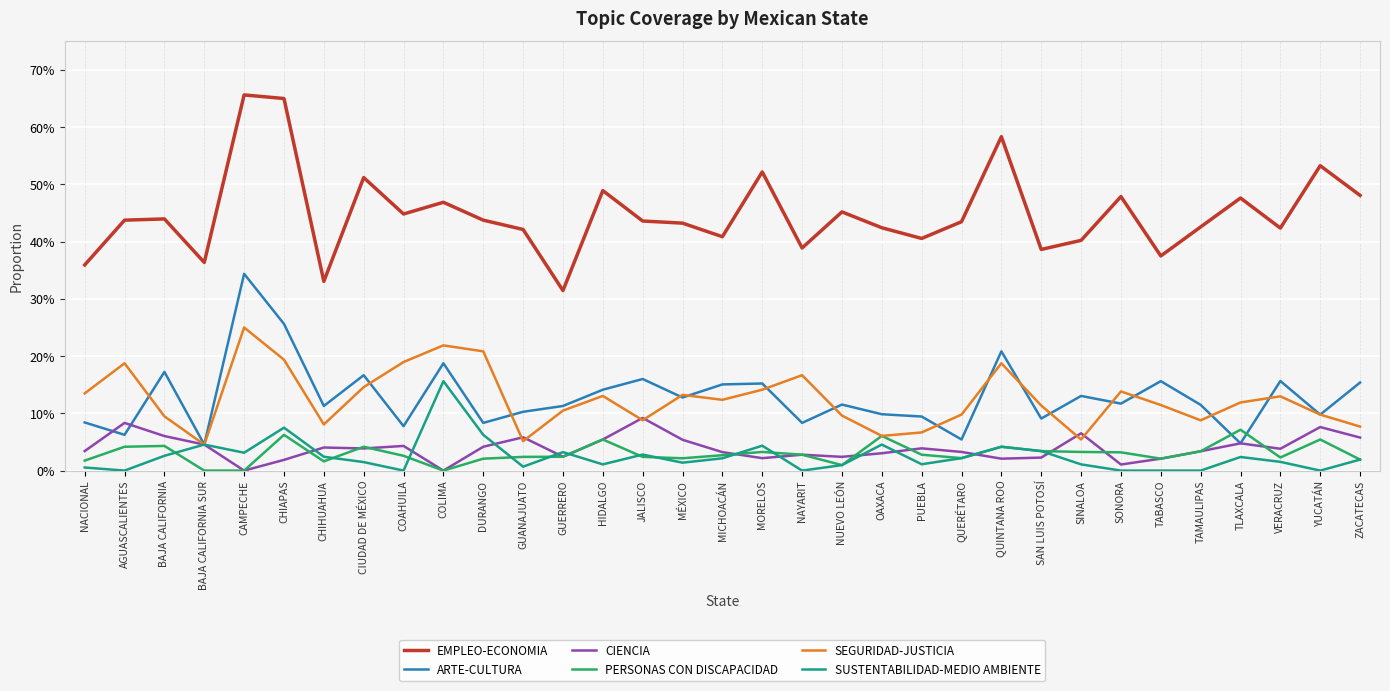

Reading right to left, transcribe all the data shown in this chart.

EMPLEO-ECONOMIA: ZACATECAS=0.5	YUCATÁN=0.5	VERACRUZ=0.4	TLAXCALA=0.5	TAMAULIPAS=0.4	TABASCO=0.4	SONORA=0.5	SINALOA=0.4	SAN LUIS POTOSÍ=0.4	QUINTANA ROO=0.6	QUERÉTARO=0.4	PUEBLA=0.4	OAXACA=0.4	NUEVO LEÓN=0.5	NAYARIT=0.4	MORELOS=0.5	MICHOACÁN=0.4	MÉXICO=0.4	JALISCO=0.4	HIDALGO=0.5	GUERRERO=0.3	GUANAJUATO=0.4	DURANGO=0.4	COLIMA=0.5	COAHUILA=0.4	CIUDAD DE MÉXICO=0.5	CHIHUAHUA=0.3	CHIAPAS=0.7	CAMPECHE=0.7	BAJA CALIFORNIA SUR=0.4	BAJA CALIFORNIA=0.4	AGUASCALIENTES=0.4	NACIONAL=0.4
ARTE-CULTURA: ZACATECAS=0.2	YUCATÁN=0.1	VERACRUZ=0.2	TLAXCALA=0.0	TAMAULIPAS=0.1	TABASCO=0.2	SONORA=0.1	SINALOA=0.1	SAN LUIS POTOSÍ=0.1	QUINTANA ROO=0.2	QUERÉTARO=0.1	PUEBLA=0.1	OAXACA=0.1	NUEVO LEÓN=0.1	NAYARIT=0.1	MORELOS=0.2	MICHOACÁN=0.2	MÉXICO=0.1	JALISCO=0.2	HIDALGO=0.1	GUERRERO=0.1	GUANAJUATO=0.1	DURANGO=0.1	COLIMA=0.2	COAHUILA=0.1	CIUDAD DE MÉXICO=0.2	CHIHUAHUA=0.1	CHIAPAS=0.3	CAMPECHE=0.3	BAJA CALIFORNIA SUR=0.0	BAJA CALIFORNIA=0.2	AGUASCALIENTES=0.1	NACIONAL=0.1
CIENCIA: ZACATECAS=0.1	YUCATÁN=0.1	VERACRUZ=0.0	TLAXCALA=0.0	TAMAULIPAS=0.0	TABASCO=0.0	SONORA=0.0	SINALOA=0.1	SAN LUIS POTOSÍ=0.0	QUINTANA ROO=0.0	QUERÉTARO=0.0	PUEBLA=0.0	OAXACA=0.0	NUEVO LEÓN=0.0	NAYARIT=0.0	MORELOS=0.0	MICHOACÁN=0.0	MÉXICO=0.1	JALISCO=0.1	HIDALGO=0.1	GUERRERO=0.0	GUANAJUATO=0.1	DURANGO=0.0	COLIMA=0.0	COAHUILA=0.0	CIUDAD DE MÉXICO=0.0	CHIHUAHUA=0.0	CHIAPAS=0.0	CAMPECHE=0.0	BAJA CALIFORNIA SUR=0.0	BAJA CALIFORNIA=0.1	AGUASCALIENTES=0.1	NACIONAL=0.0
PERSONAS CON DISCAPACIDAD: ZACATECAS=0.0	YUCATÁN=0.1	VERACRUZ=0.0	TLAXCALA=0.1	TAMAULIPAS=0.0	TABASCO=0.0	SONORA=0.0	SINALOA=0.0	SAN LUIS POTOSÍ=0.0	QUINTANA ROO=0.0	QUERÉTARO=0.0	PUEBLA=0.0	OAXACA=0.1	NUEVO LEÓN=0.0	NAYARIT=0.0	MORELOS=0.0	MICHOACÁN=0.0	MÉXICO=0.0	JALISCO=0.0	HIDALGO=0.1	GUERRERO=0.0	GUANAJUATO=0.0	DURANGO=0.0	COLIMA=0.0	COAHUILA=0.0	CIUDAD DE MÉXICO=0.0	CHIHUAHUA=0.0	CHIAPAS=0.1	CAMPECHE=0.0	BAJA CALIFORNIA SUR=0.0	BAJA CALIFORNIA=0.0	AGUASCALIENTES=0.0	NACIONAL=0.0
SEGURIDAD-JUSTICIA: ZACATECAS=0.1	YUCATÁN=0.1	VERACRUZ=0.1	TLAXCALA=0.1	TAMAULIPAS=0.1	TABASCO=0.1	SONORA=0.1	SINALOA=0.1	SAN LUIS POTOSÍ=0.1	QUINTANA ROO=0.2	QUERÉTARO=0.1	PUEBLA=0.1	OAXACA=0.1	NUEVO LEÓN=0.1	NAYARIT=0.2	MORELOS=0.1	MICHOACÁN=0.1	MÉXICO=0.1	JALISCO=0.1	HIDALGO=0.1	GUERRERO=0.1	GUANAJUATO=0.1	DURANGO=0.2	COLIMA=0.2	COAHUILA=0.2	CIUDAD DE MÉXICO=0.1	CHIHUAHUA=0.1	CHIAPAS=0.2	CAMPECHE=0.2	BAJA CALIFORNIA SUR=0.0	BAJA CALIFORNIA=0.1	AGUASCALIENTES=0.2	NACIONAL=0.1
SUSTENTABILIDAD-MEDIO AMBIENTE: ZACATECAS=0.0	YUCATÁN=0.0	VERACRUZ=0.0	TLAXCALA=0.0	TAMAULIPAS=0.0	TABASCO=0.0	SONORA=0.0	SINALOA=0.0	SAN LUIS POTOSÍ=0.0	QUINTANA ROO=0.0	QUERÉTARO=0.0	PUEBLA=0.0	OAXACA=0.0	NUEVO LEÓN=0.0	NAYARIT=0.0	MORELOS=0.0	MICHOACÁN=0.0	MÉXICO=0.0	JALISCO=0.0	HIDALGO=0.0	GUERRERO=0.0	GUANAJUATO=0.0	DURANGO=0.1	COLIMA=0.2	COAHUILA=0.0	CIUDAD DE MÉXICO=0.0	CHIHUAHUA=0.0	CHIAPAS=0.1	CAMPECHE=0.0	BAJA CALIFORNIA SUR=0.0	BAJA CALIFORNIA=0.0	AGUASCALIENTES=0.0	NACIONAL=0.0